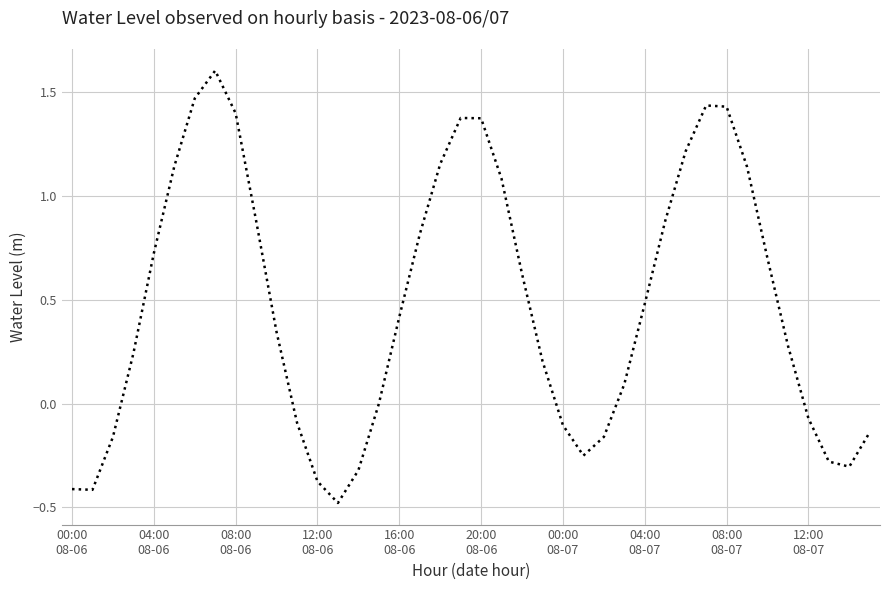

What is the average value?

0.5